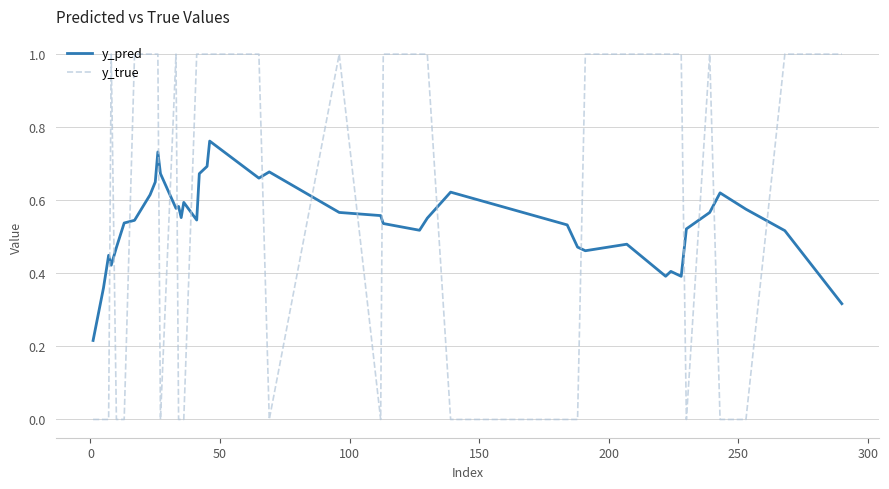

Which series has the widest spread of values?

y_true